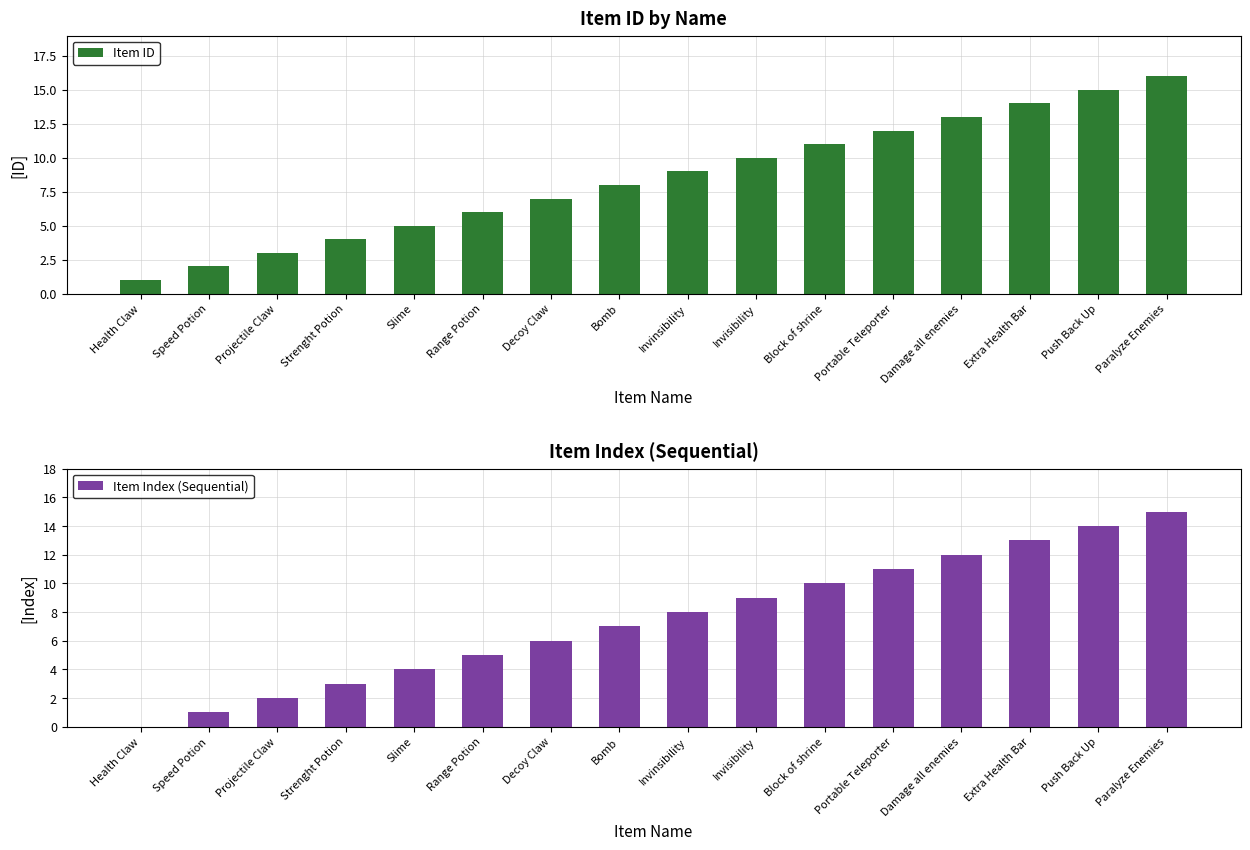

What is the sum of the Item Index (Sequential) values at Health Claw and Decoy Claw?

6